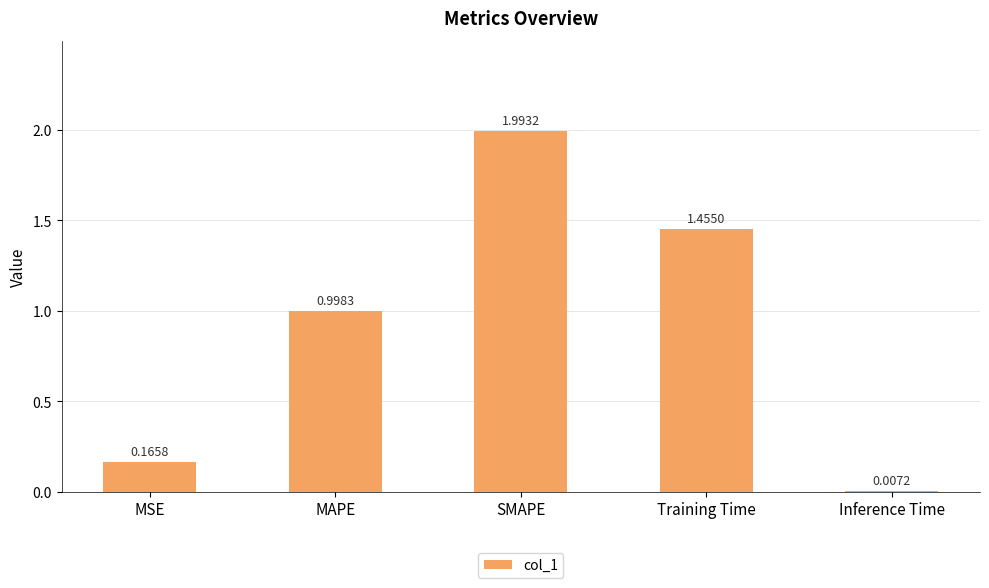

What is the change in value from MSE to SMAPE?

+1.8